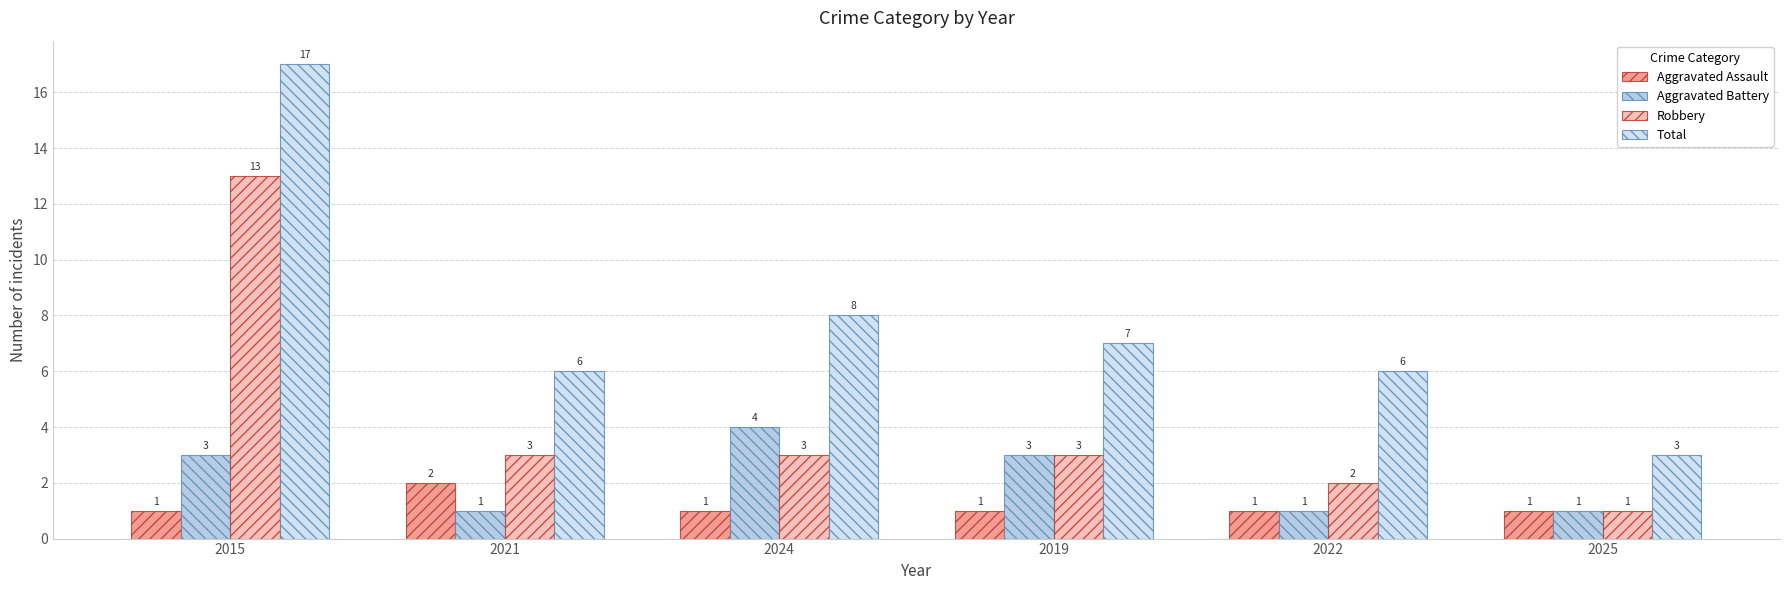

What is the label of the 6th bar from the left?

2025